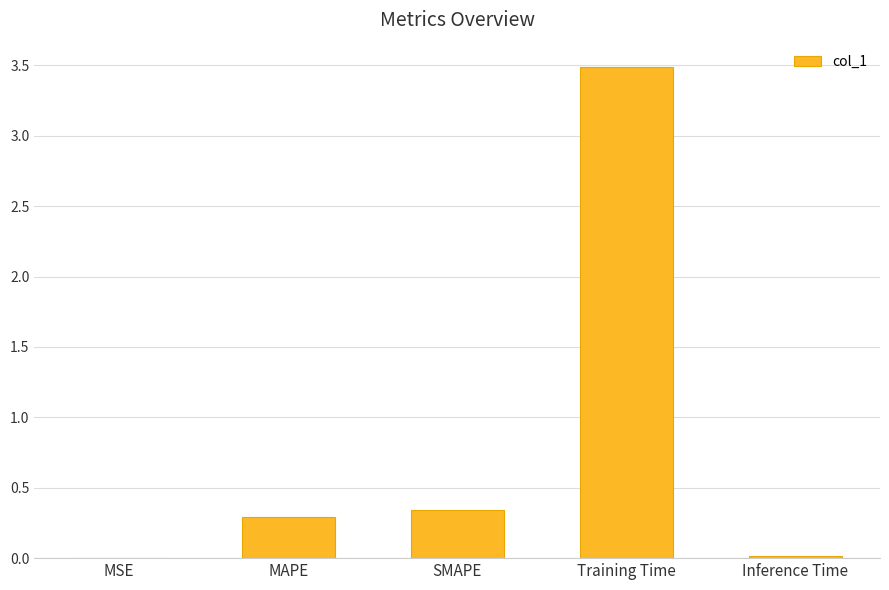

The chart shows a value of 0.0 at Inference Time. True or false?

True